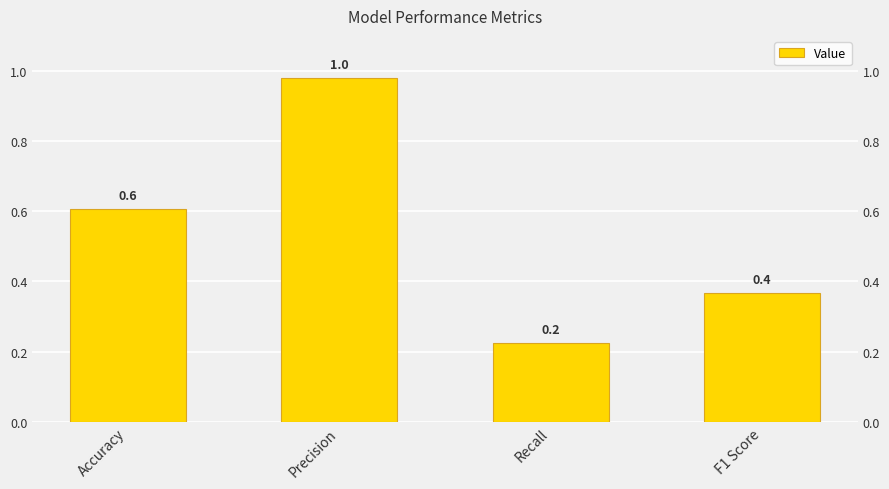

How many bars are there in total?

4